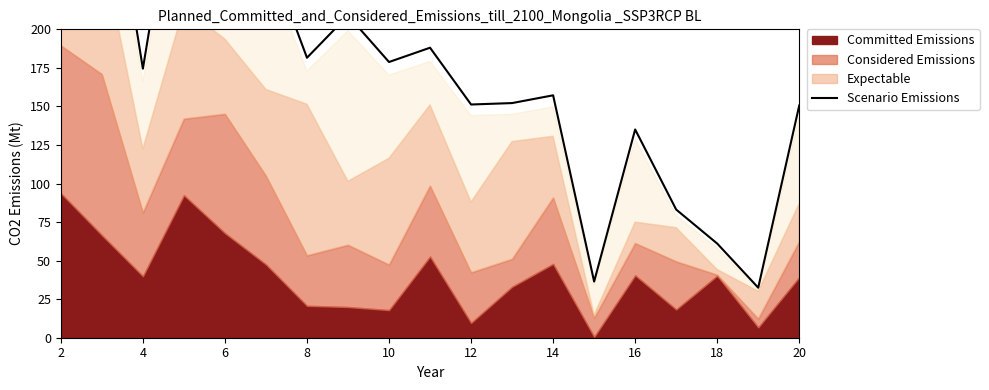

What is the value of the 3rd point from the left?

174.5